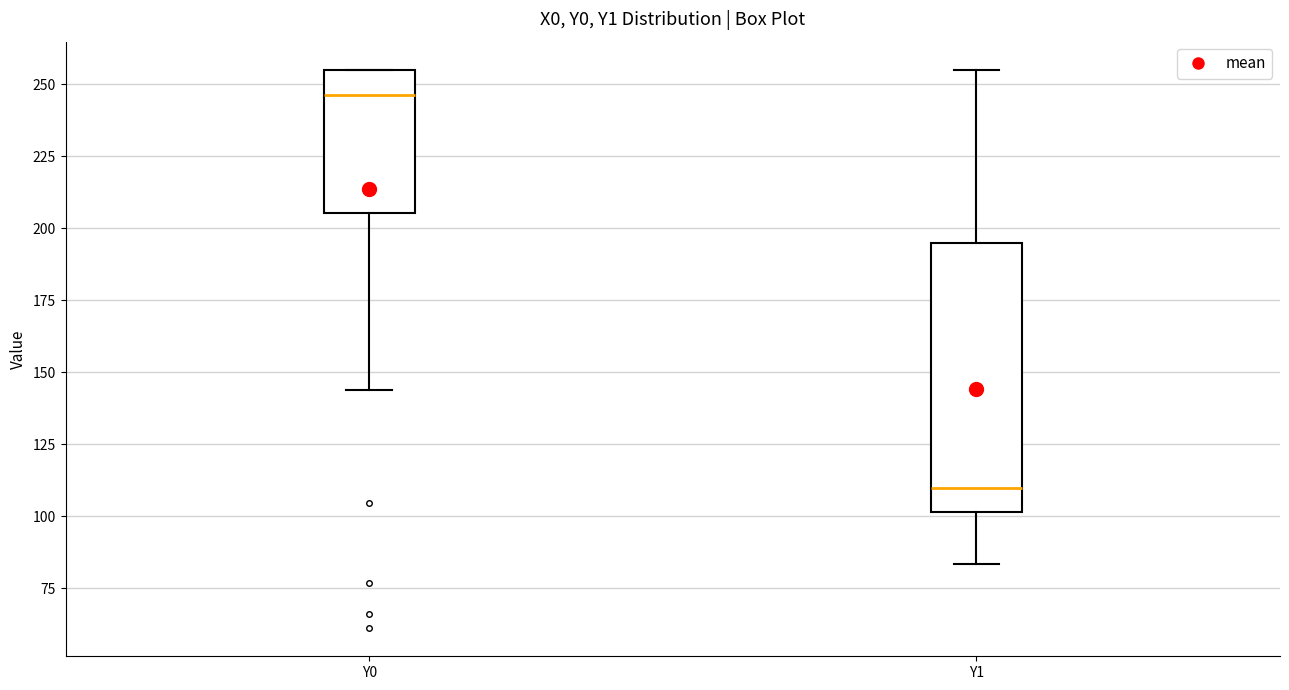

Which box's median line is the highest?

Y0